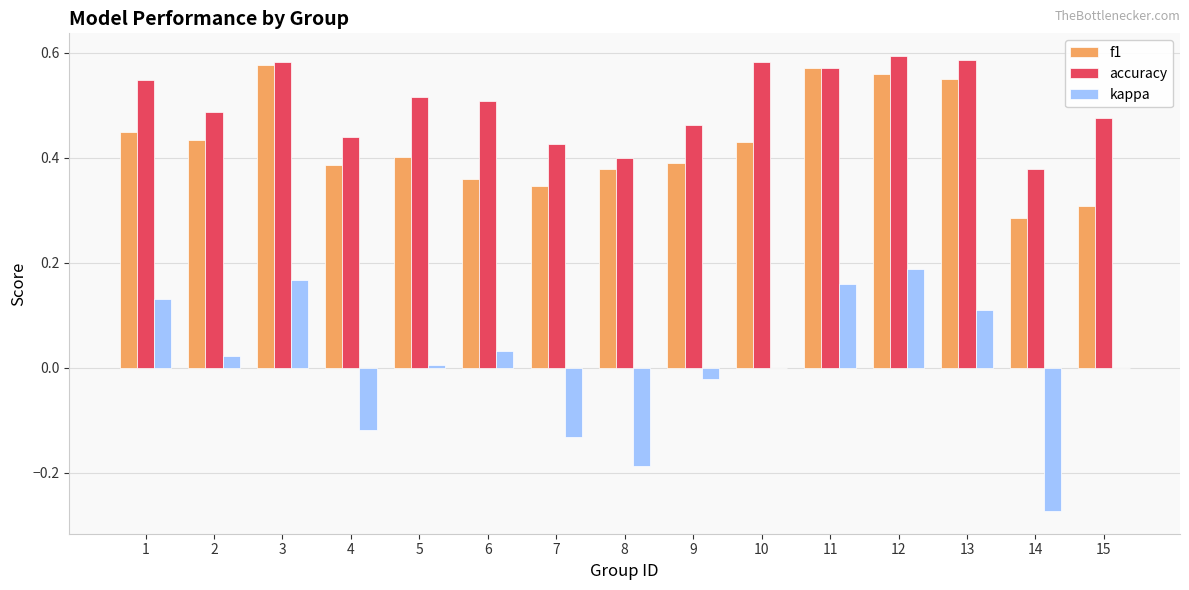

Which series has the largest range (max minus min)?

kappa